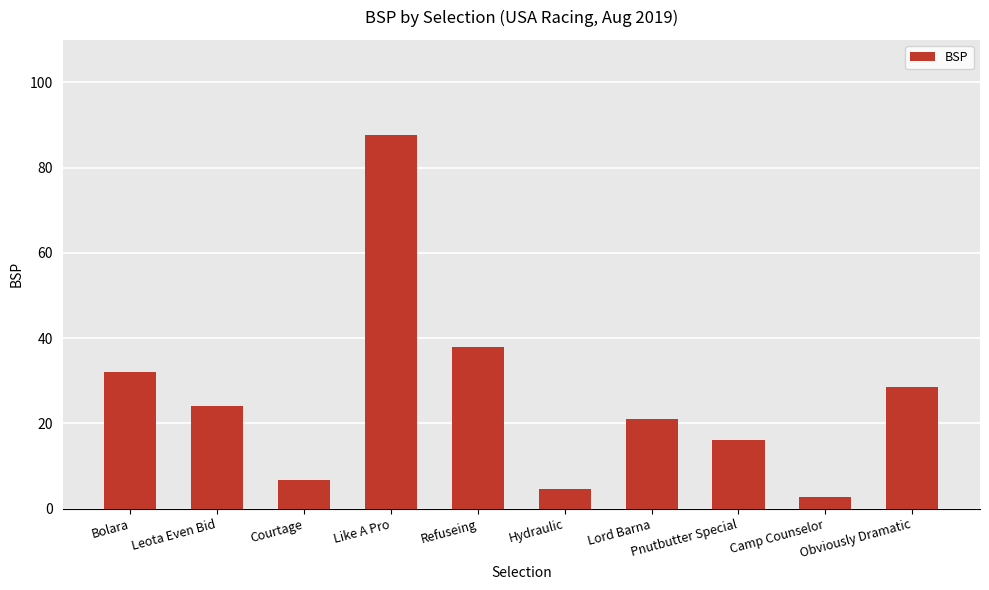

List the labels in order of value, smallest first.

Camp Counselor, Hydraulic, Courtage, Pnutbutter Special, Lord Barna, Leota Even Bid, Obviously Dramatic, Bolara, Refuseing, Like A Pro